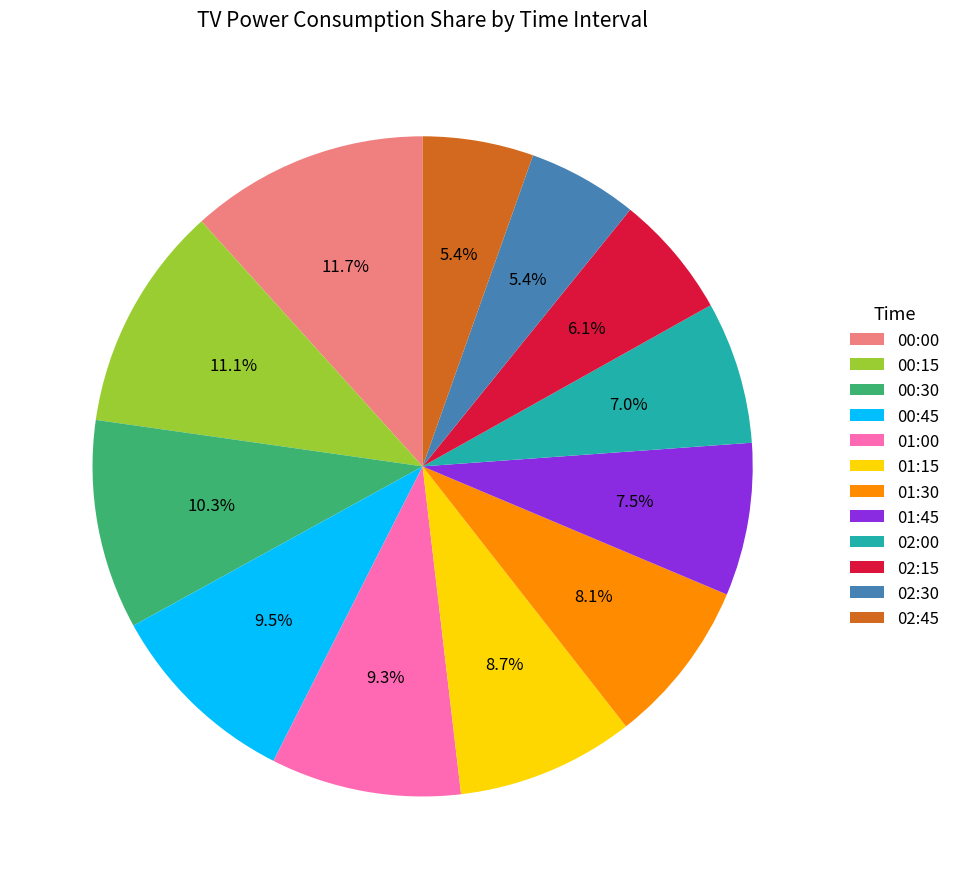

Does 00:15 represent more than half of the total?

No